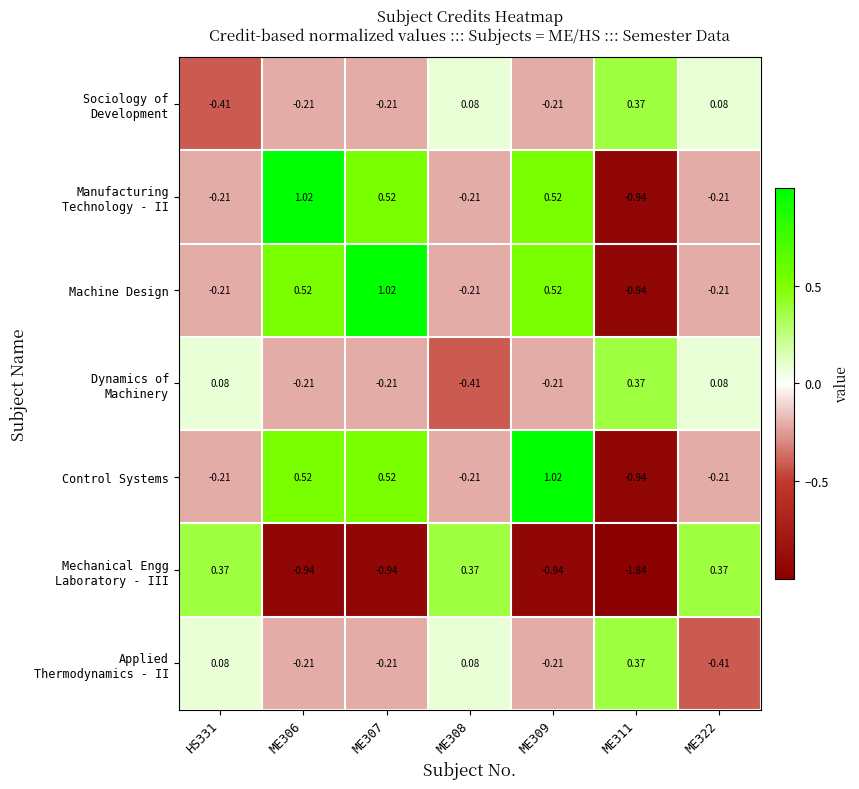

List the series in order of their peak value, highest first.

Manufacturing Technology - II, Machine Design, Control Systems, Sociology of Development, Dynamics of Machinery, Mechanical Engg Laboratory - III, Applied Thermodynamics - II